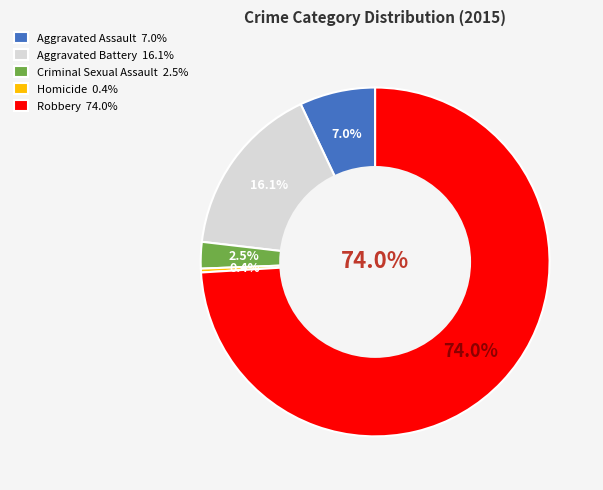

How many segments does this pie chart have?

5